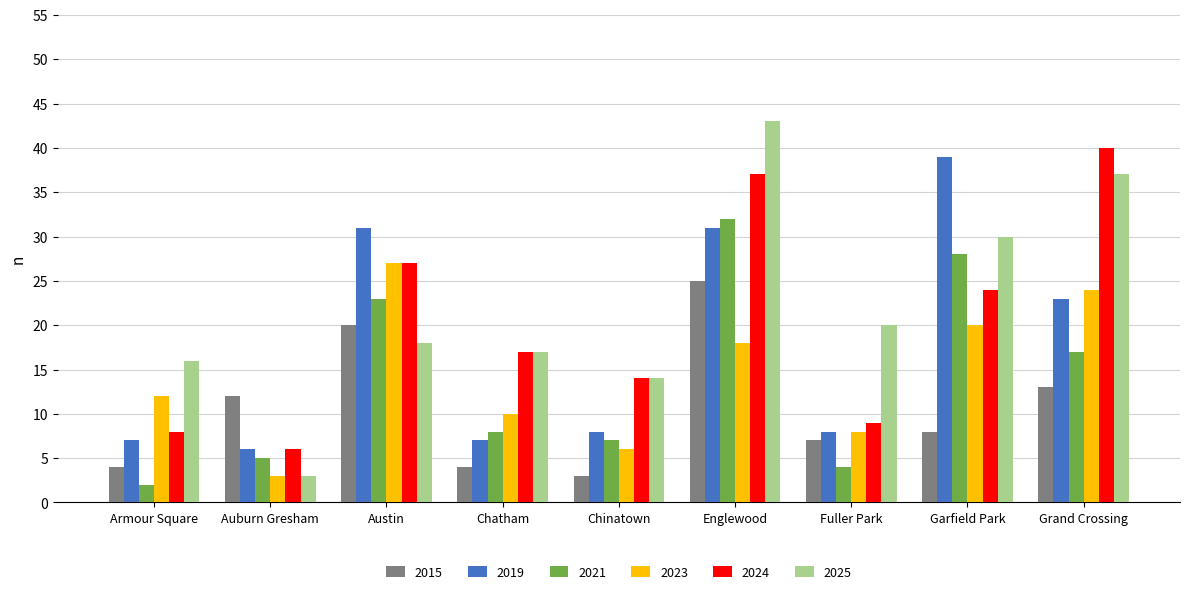

What are all the series names shown in the legend?

2015, 2019, 2021, 2023, 2024, 2025